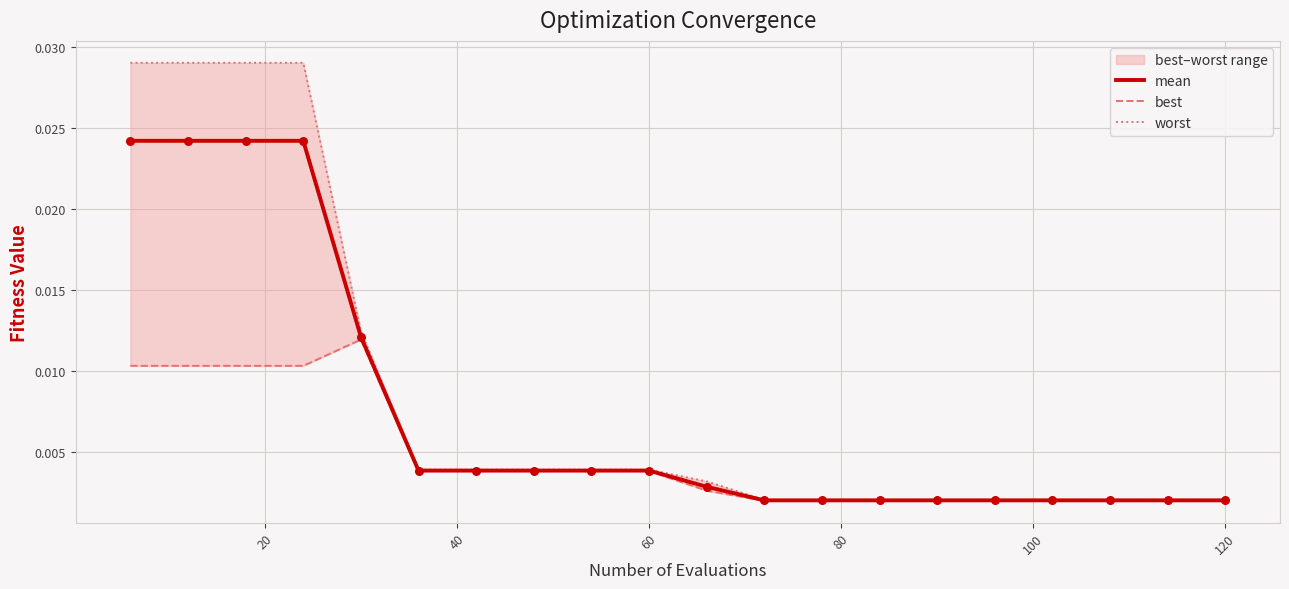

Which series has the largest Y range (max minus min)?

worst